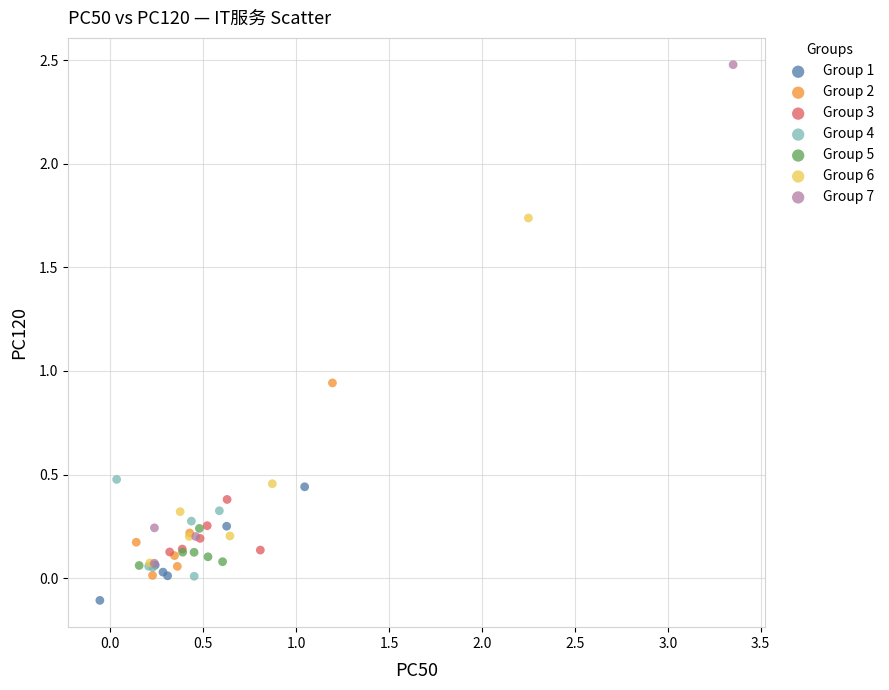

Which series contains the lowest Y value?

Group 1